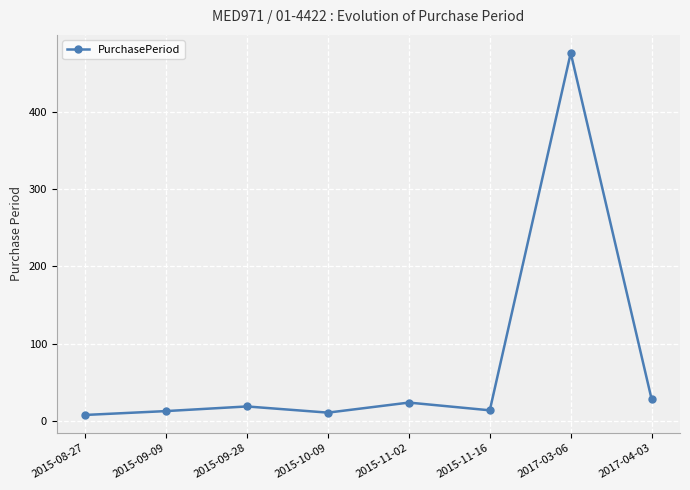

What is the difference between the second highest and second lowest values?

17